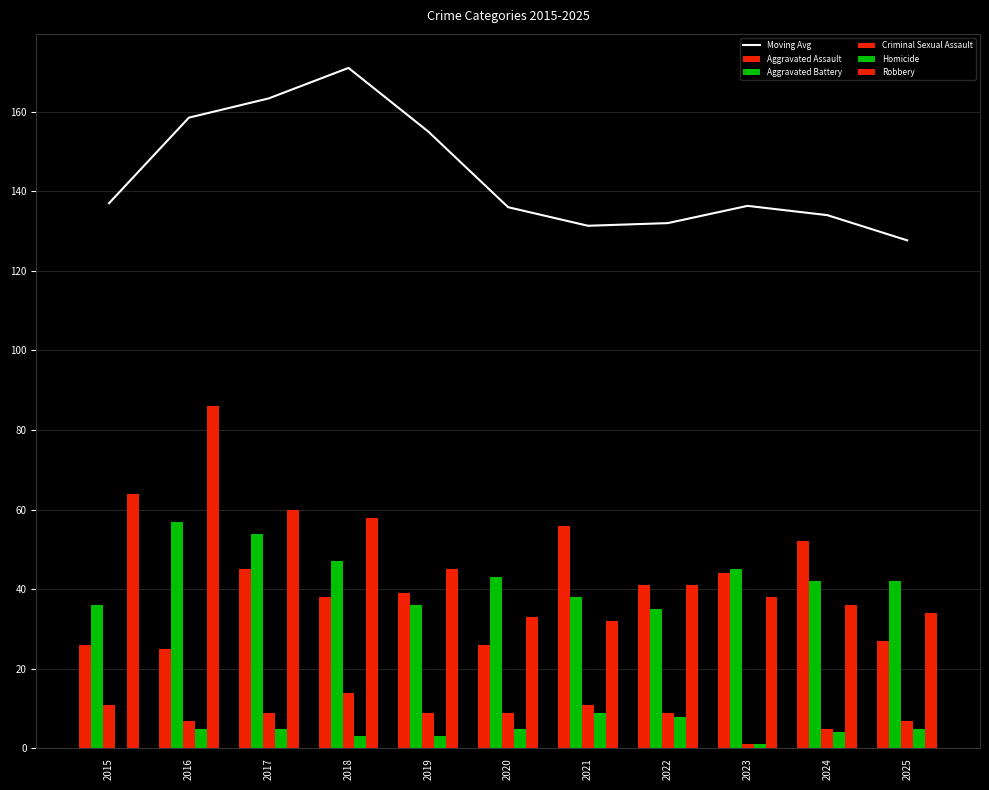

Read the Criminal Sexual Assault value at 2025.

7.0